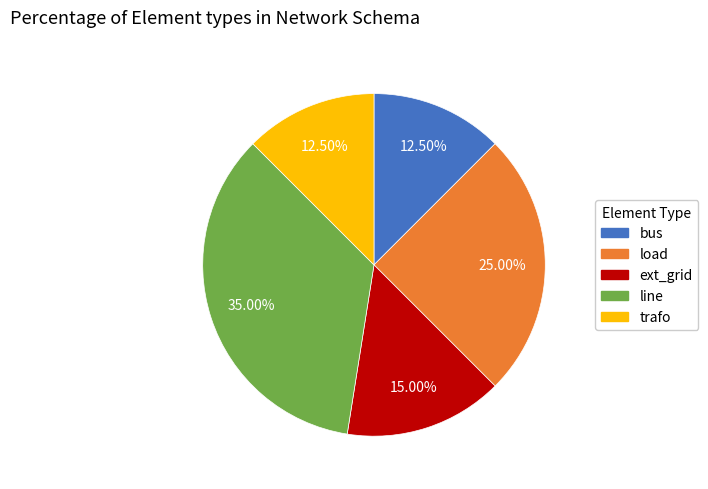

How many segments does this pie chart have?

5